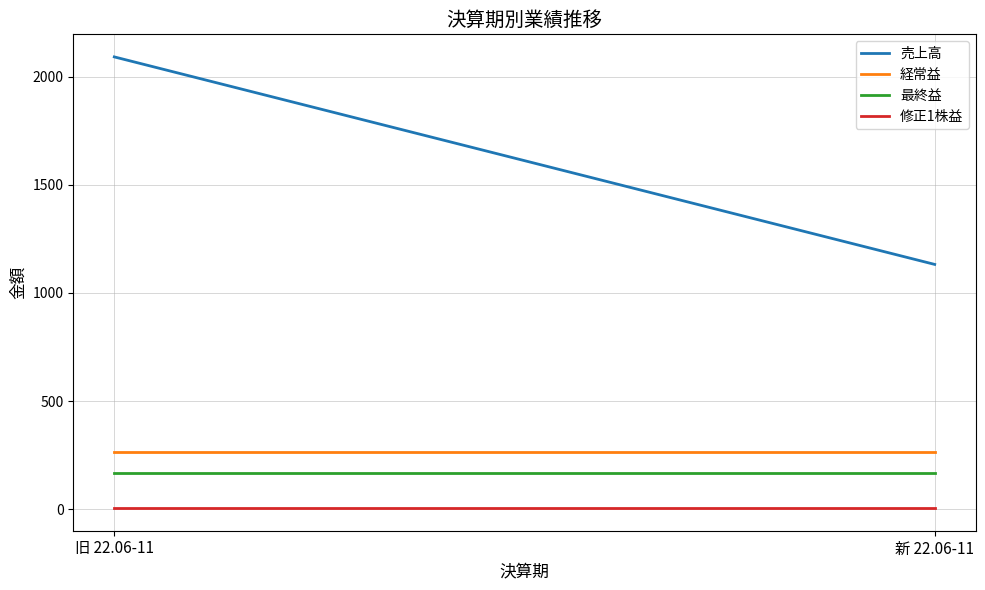

What is the spread (max minus min) of values at 旧 22.06-11?

2087.6